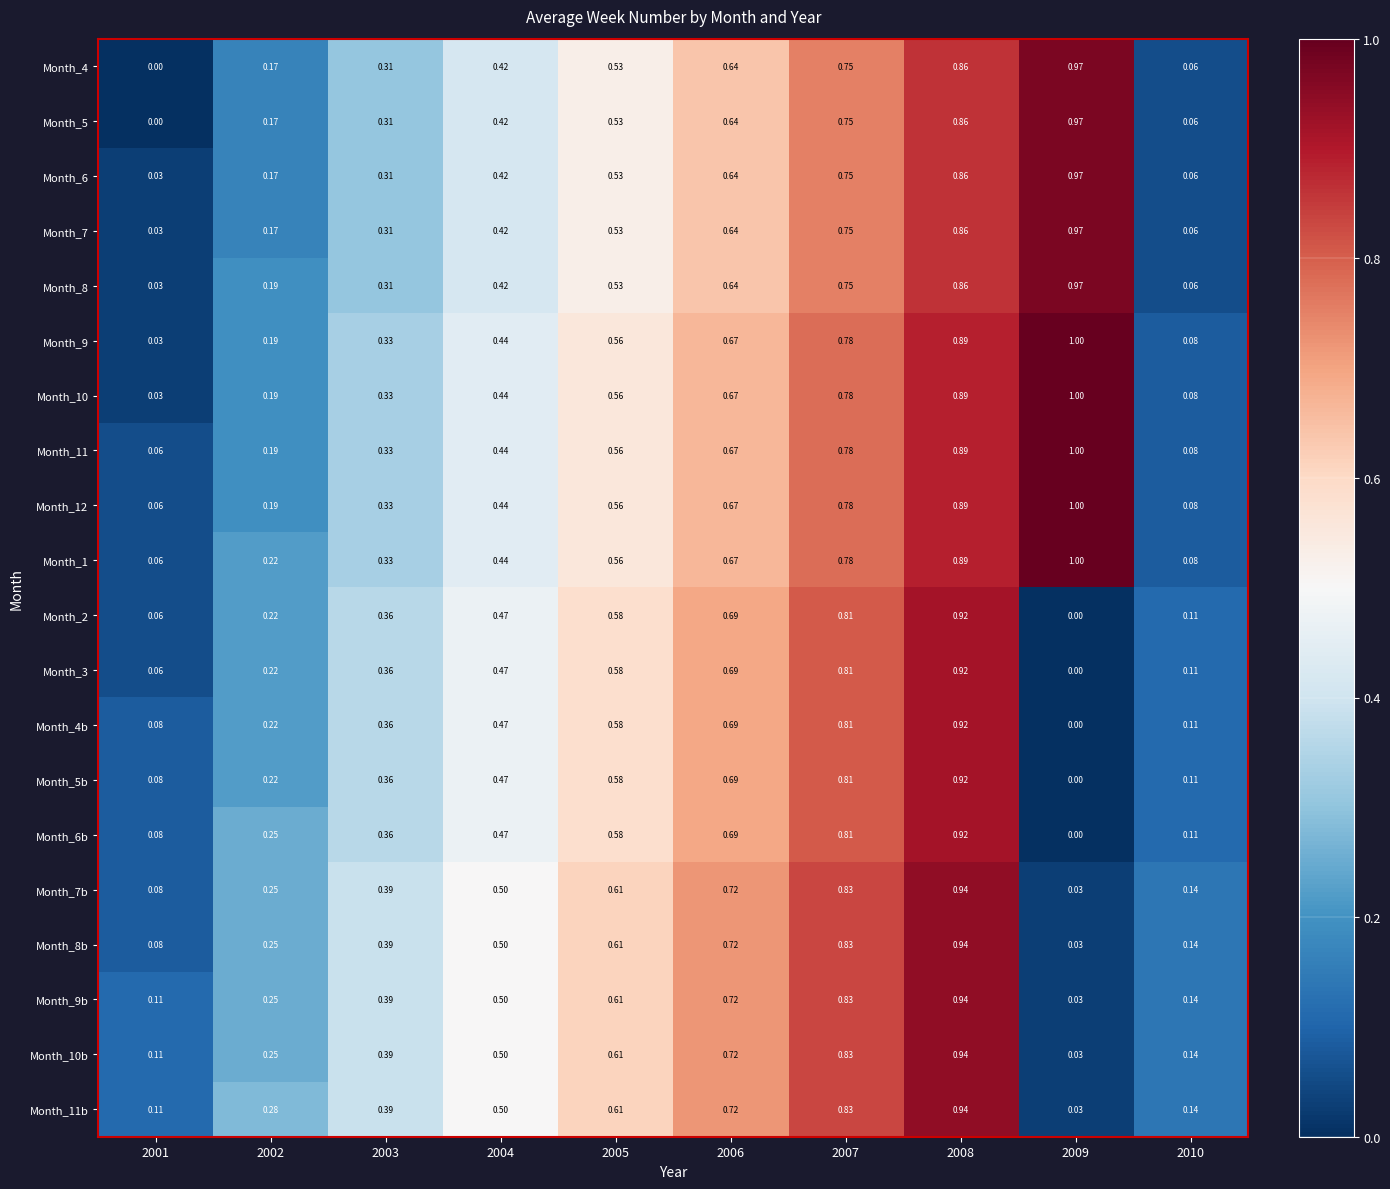

Is the value of Month_5 at 2008 greater than the value of Month_9b at 2004?

Yes